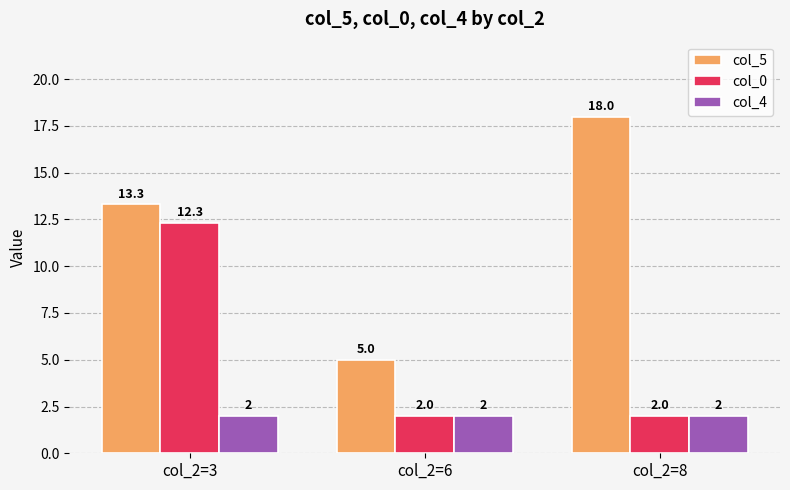

Rank the series by their average value, from highest to lowest.

col_5, col_0, col_4